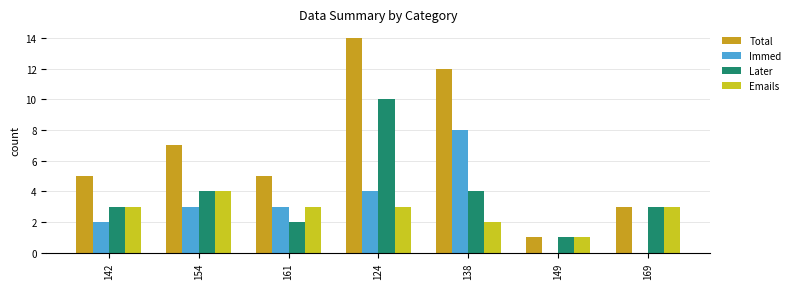

What are all the series names shown in the legend?

Total, Immed, Later, Emails